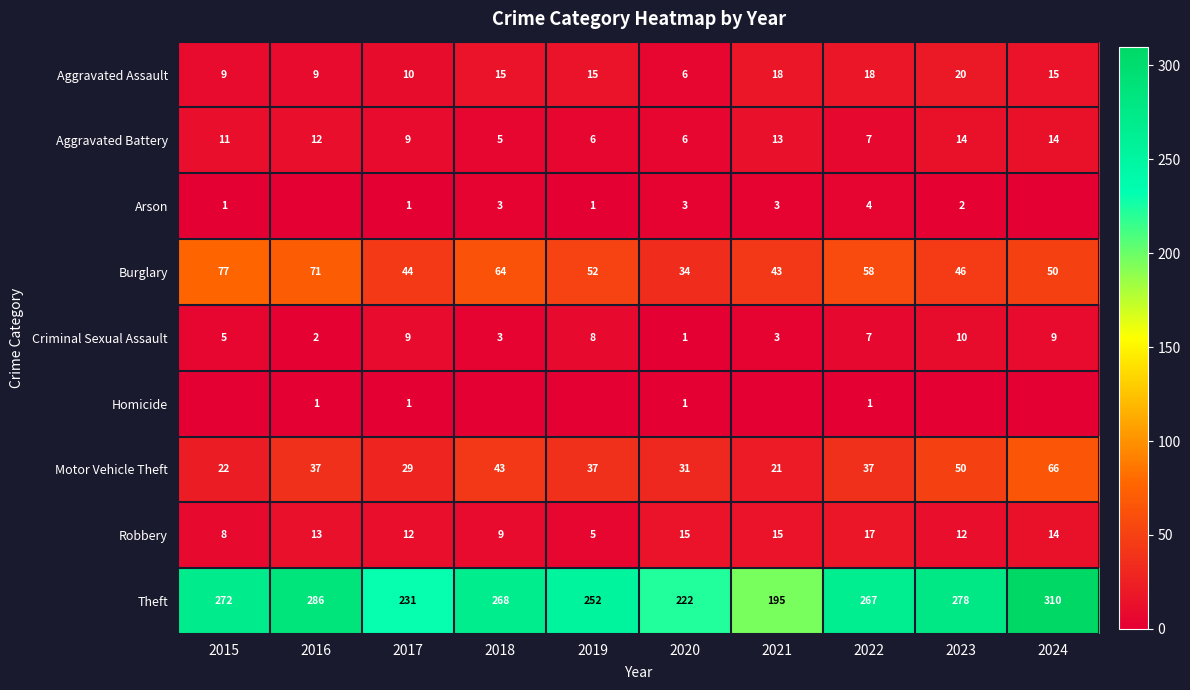

What is the difference between the second highest and second lowest values in the Robbery series?

7